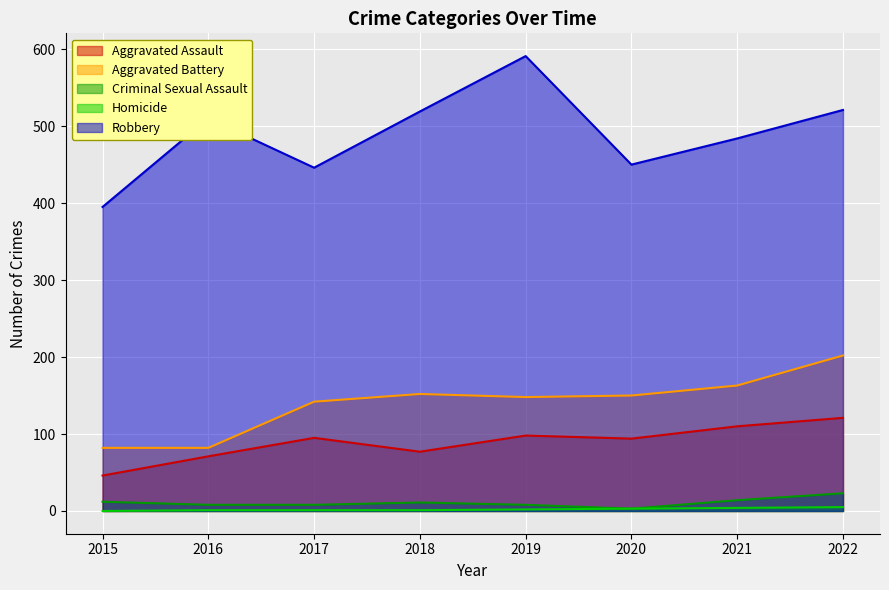

At which category is the sum across all series the highest?

2022